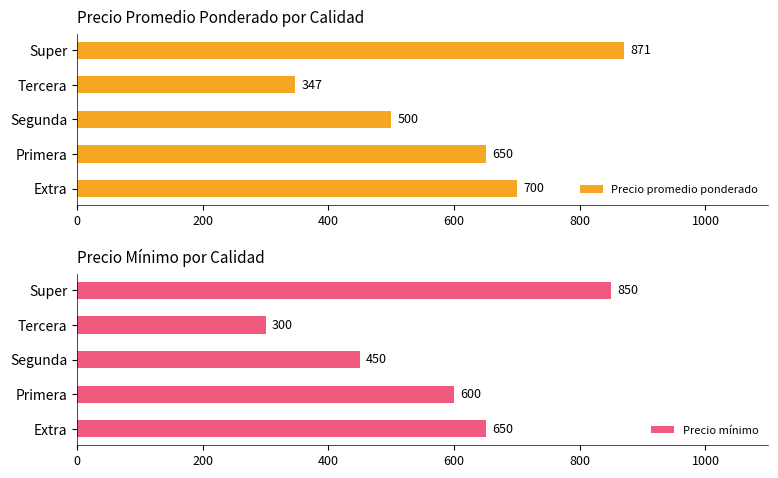

At how many categories does at least one series exceed 365?

4